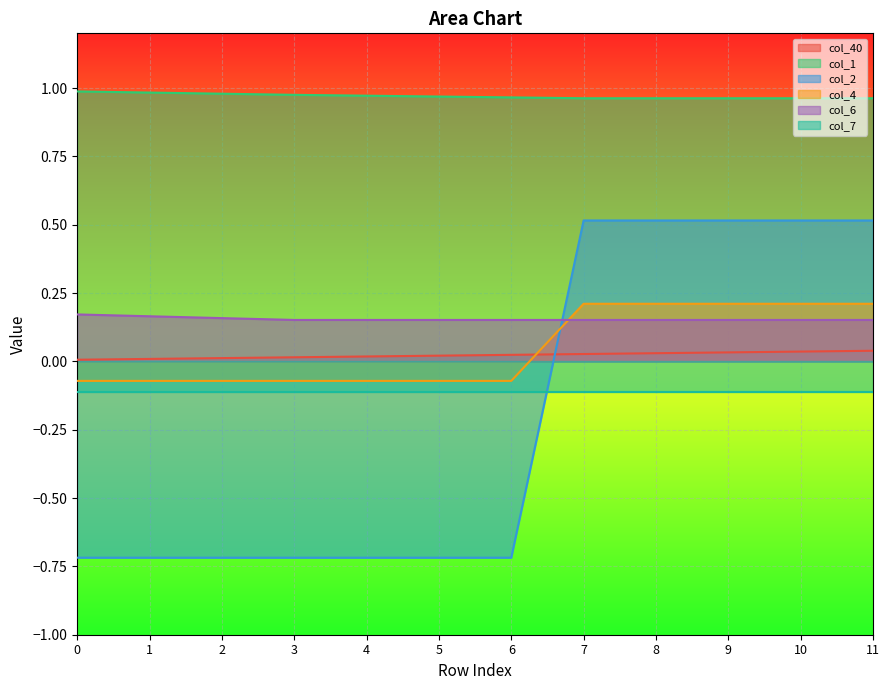

Which series has the widest spread of values?

col_2